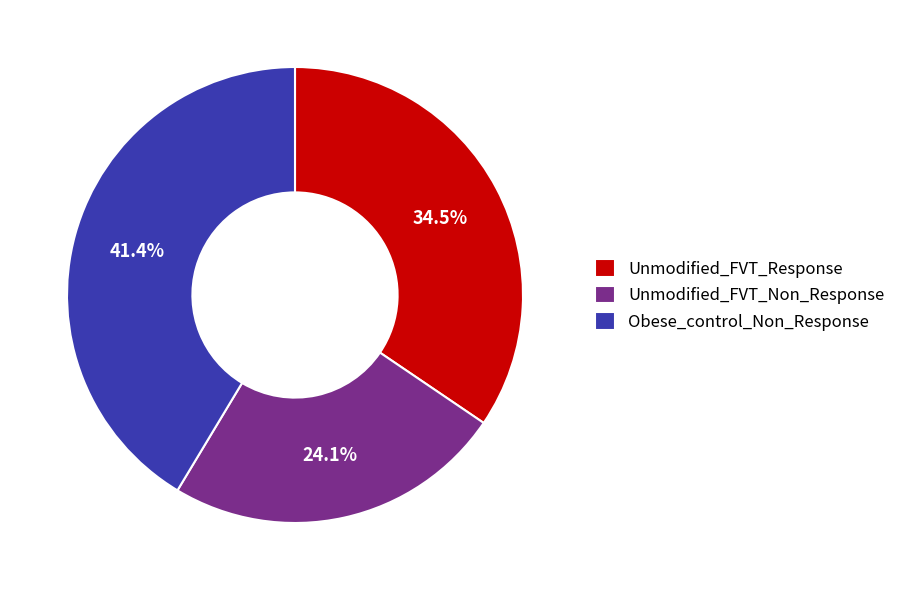

Is it true that Unmodified_FVT_Non_Response is 24% of the pie?

True